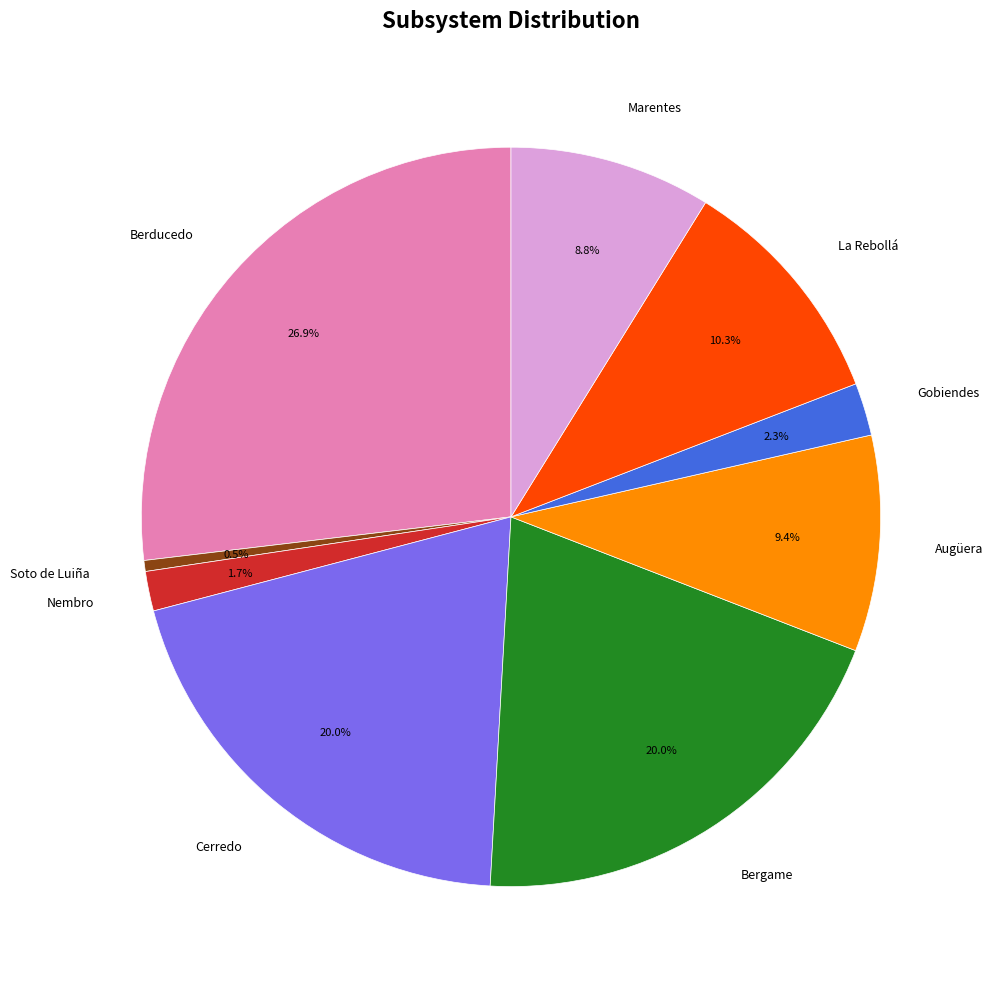

To the nearest percent, what is the combined percentage of Augüera and Berducedo?

36%